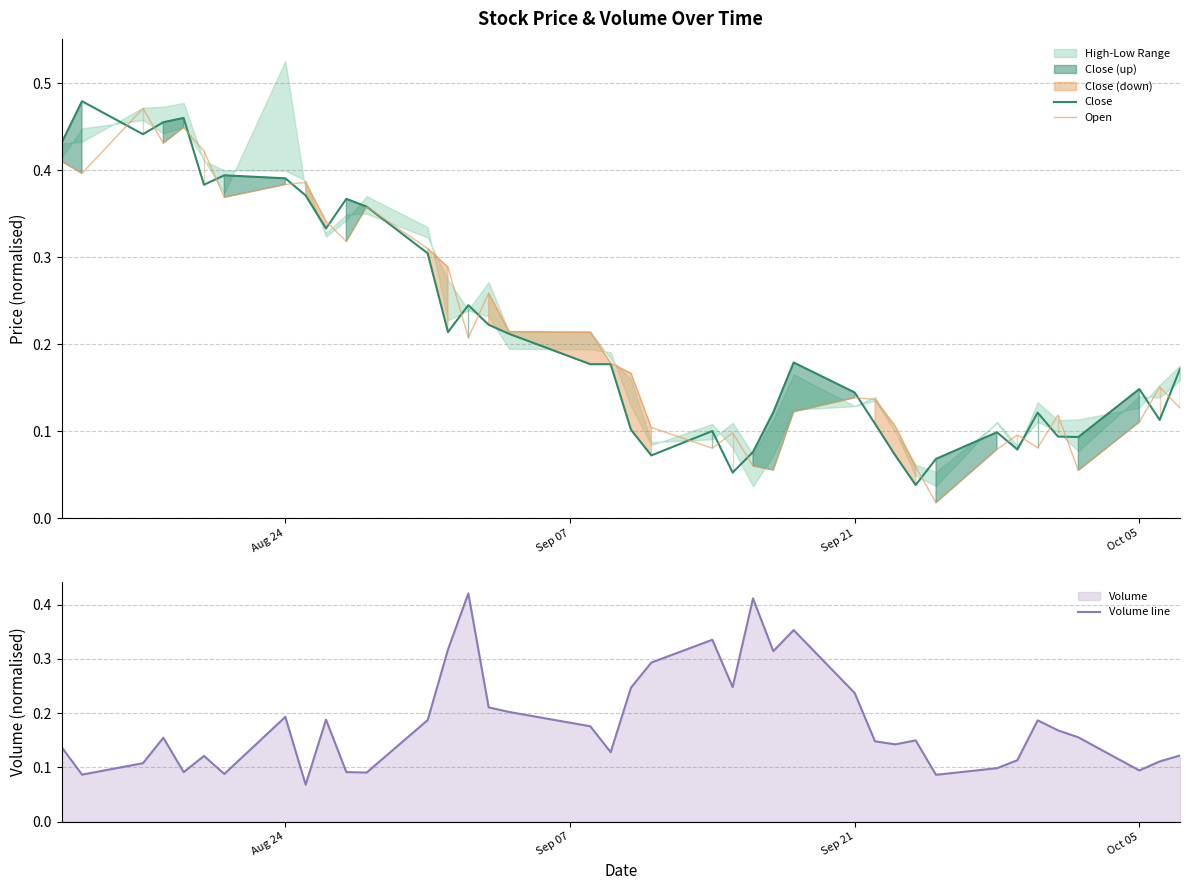

How many interior local peaks does the Close series have?

10